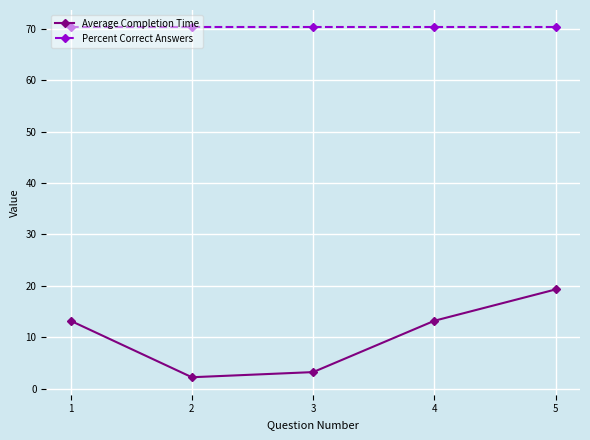

Which series has the largest range (max minus min)?

Average Completion Time